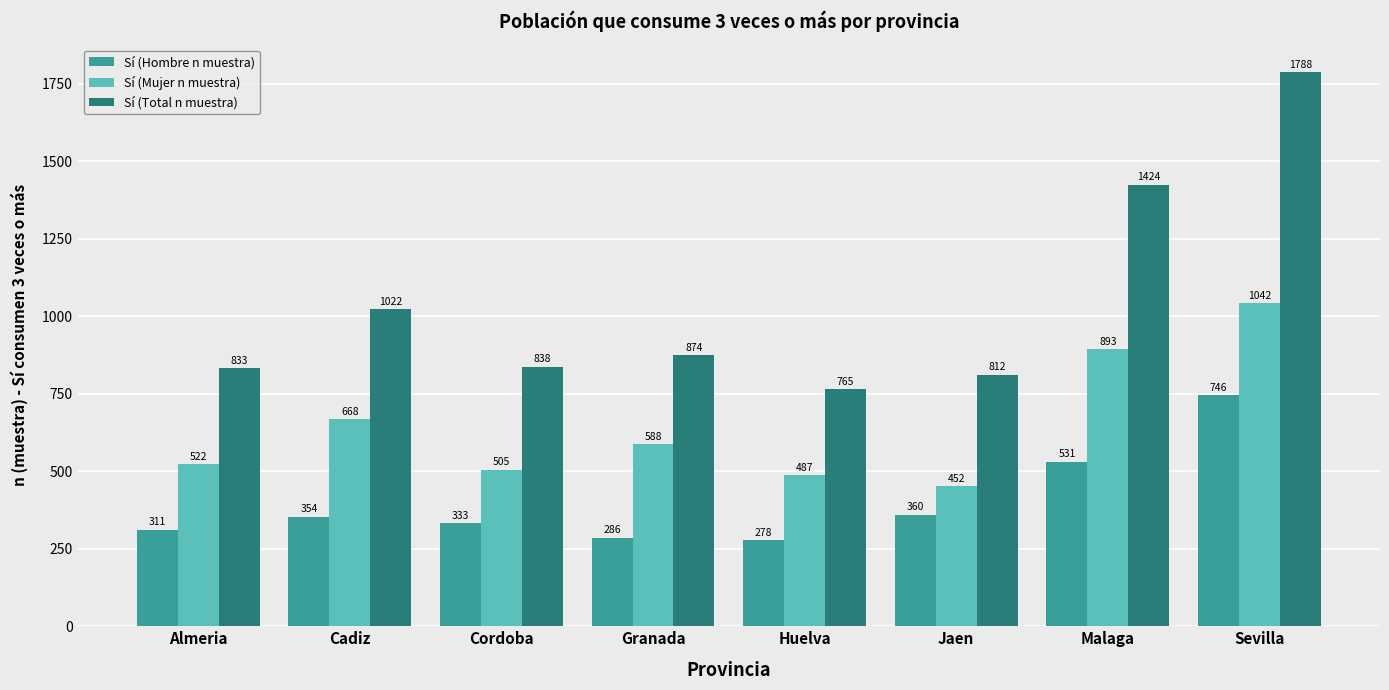

At which label does Sí (Total n muestra) first exceed 874?

Cadiz